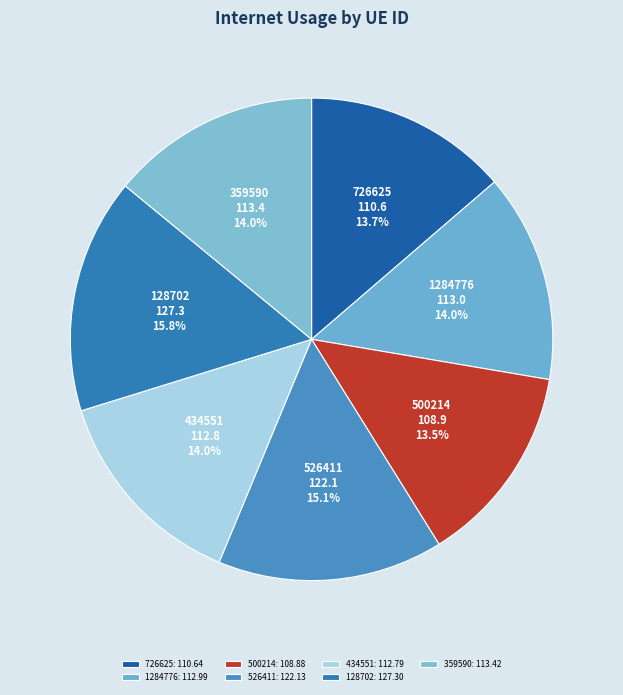

To the nearest percent, what is the difference between the largest and smallest slice percentages?

2%